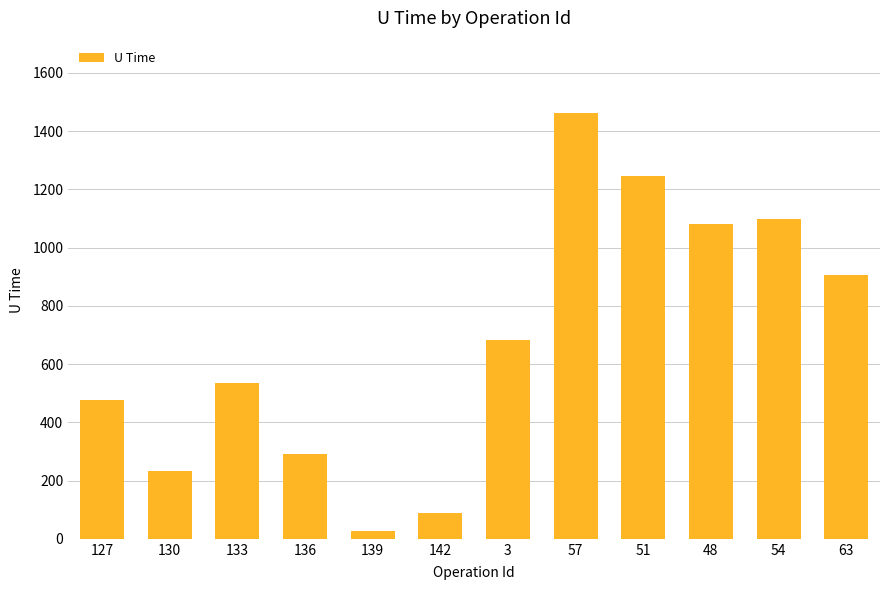

What is the maximum value shown in the chart?

1461